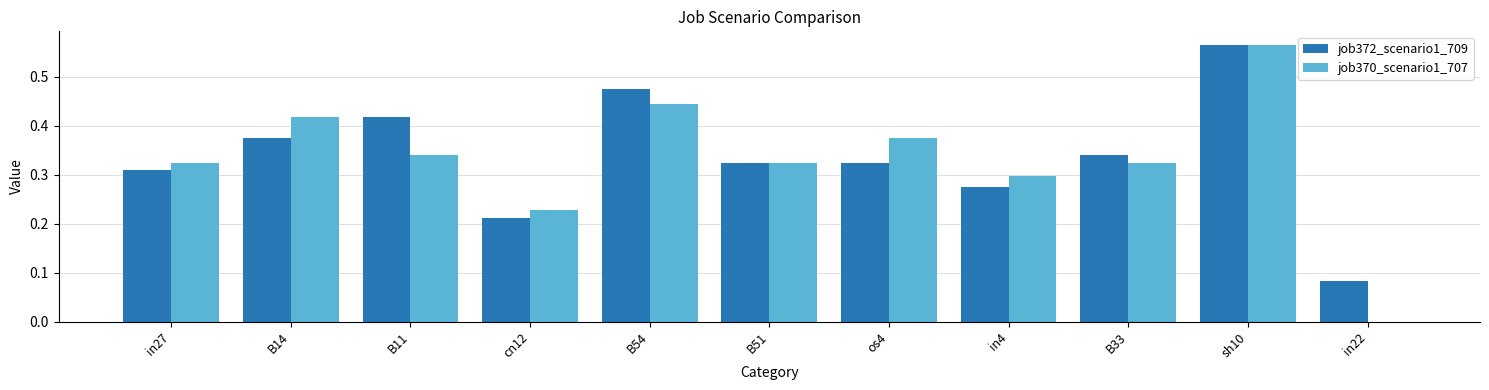

Which category has the highest value across all series?

sh10